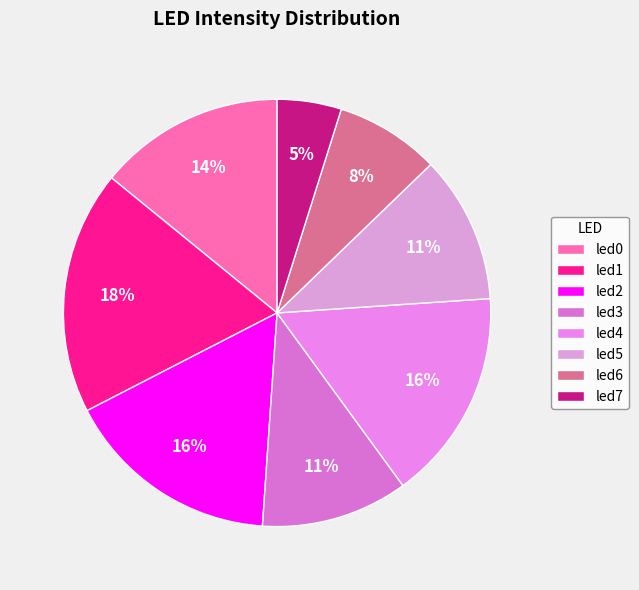

To the nearest percent, what is the average slice percentage?

12%